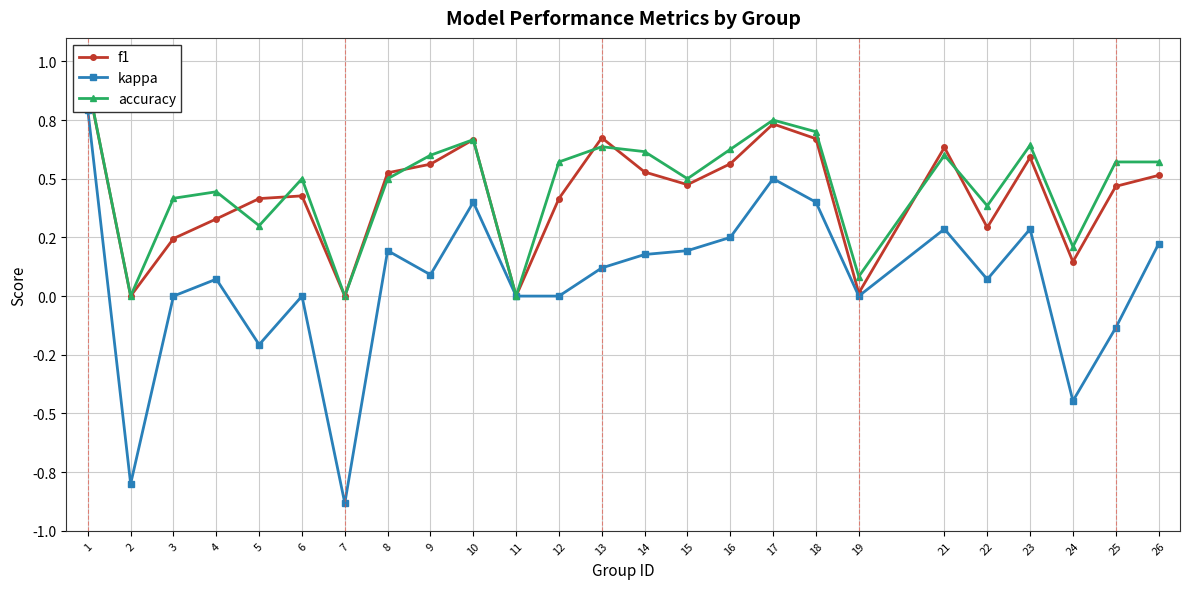

List the series in order of their peak value, highest first.

accuracy, f1, kappa